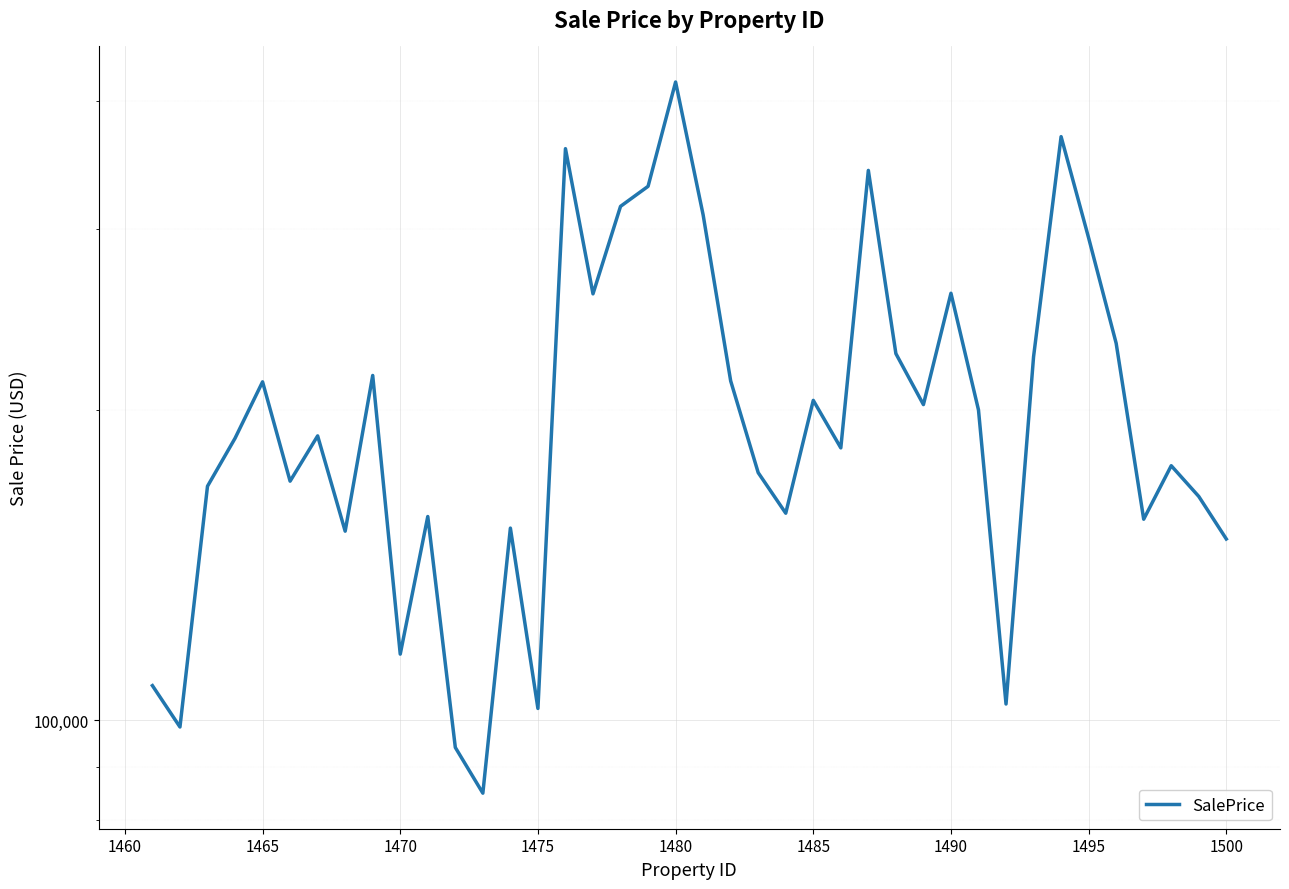

What is the difference between the maximum and minimum values?

332009.3